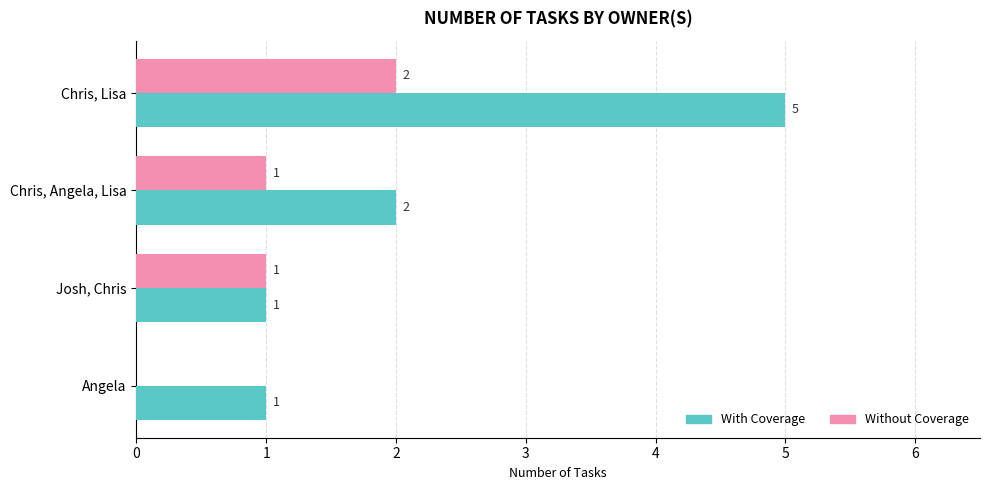

What is the highest value of the With Coverage series?

5